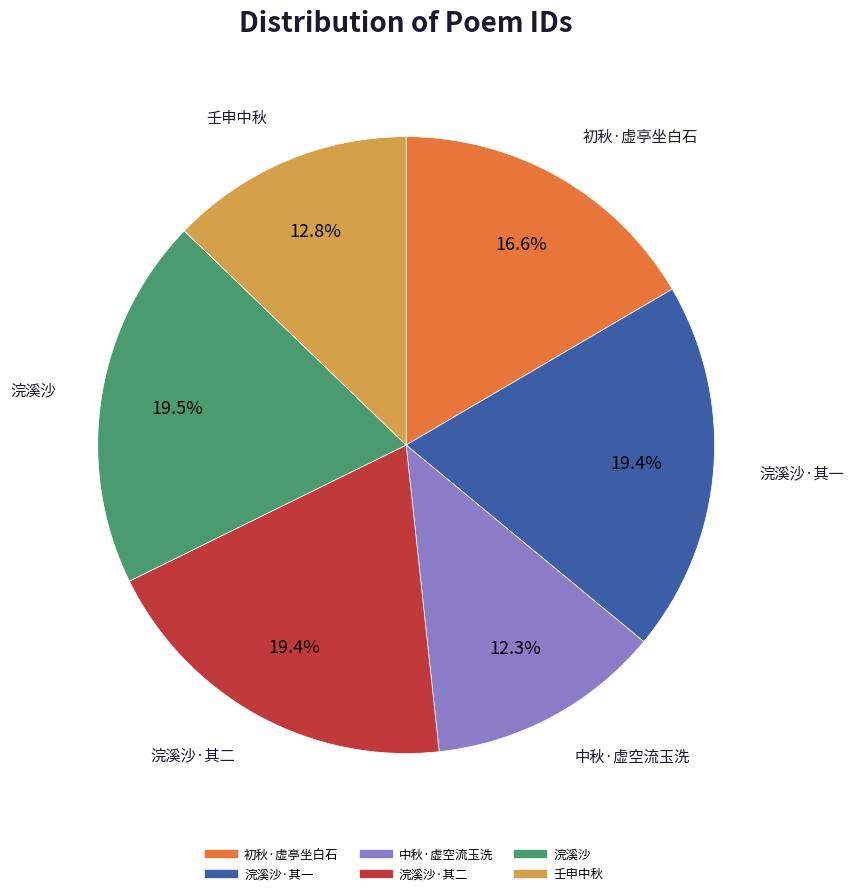

Is there any slice that represents more than half of the pie?

No